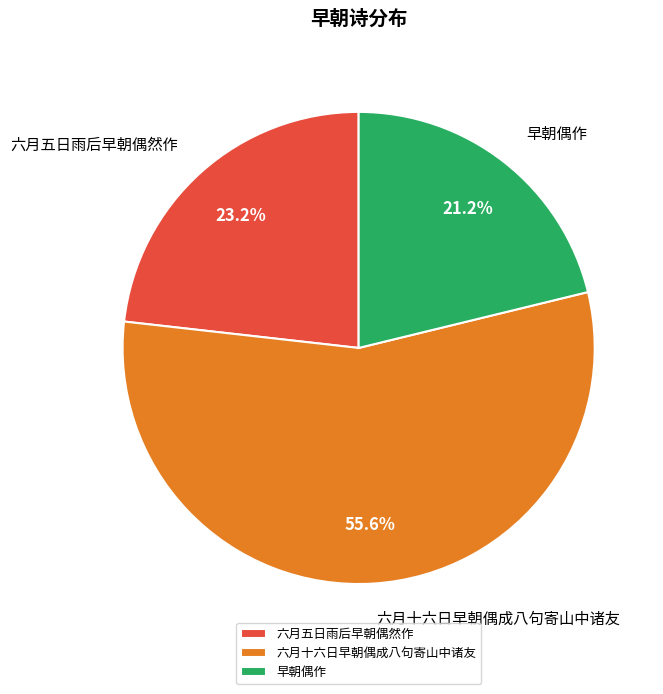

To the nearest percent, what is the difference between the 六月十六日早朝偶成八句寄山中诸友 and 早朝偶作 slice percentages?

34%